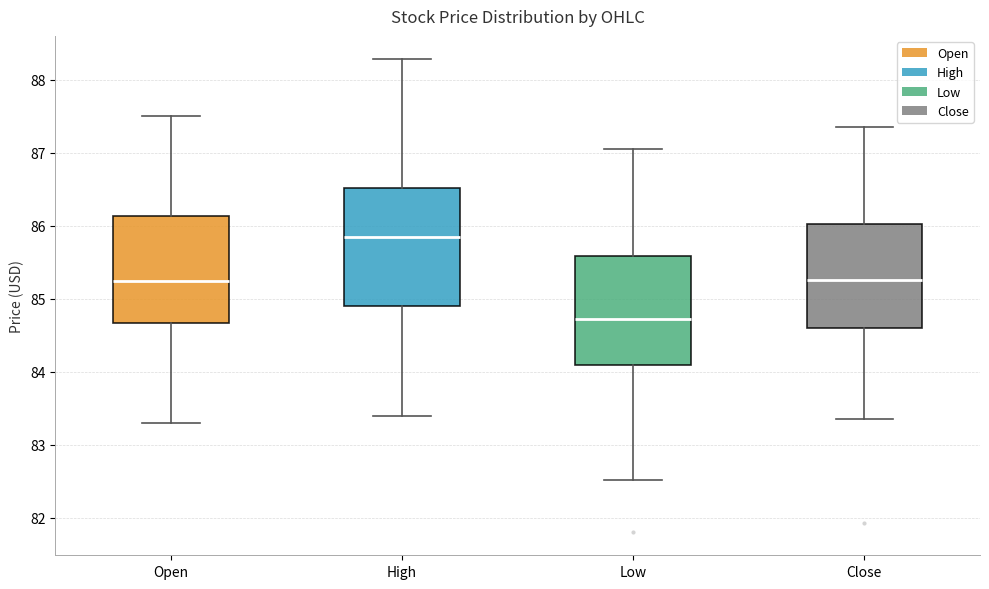

Which box has the highest median line?

High